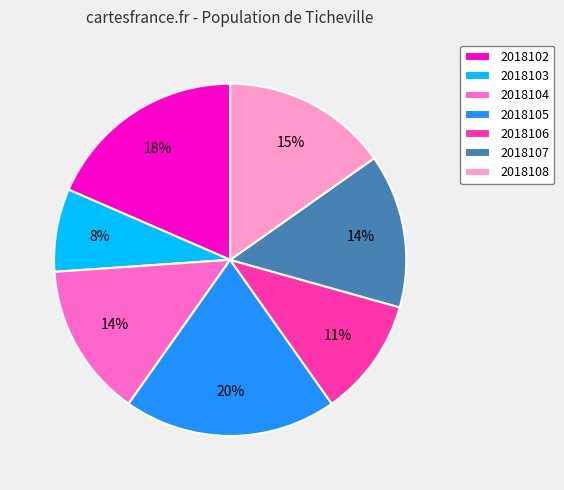

Combined, do 2018107 and 2018104 account for over 50%?

No